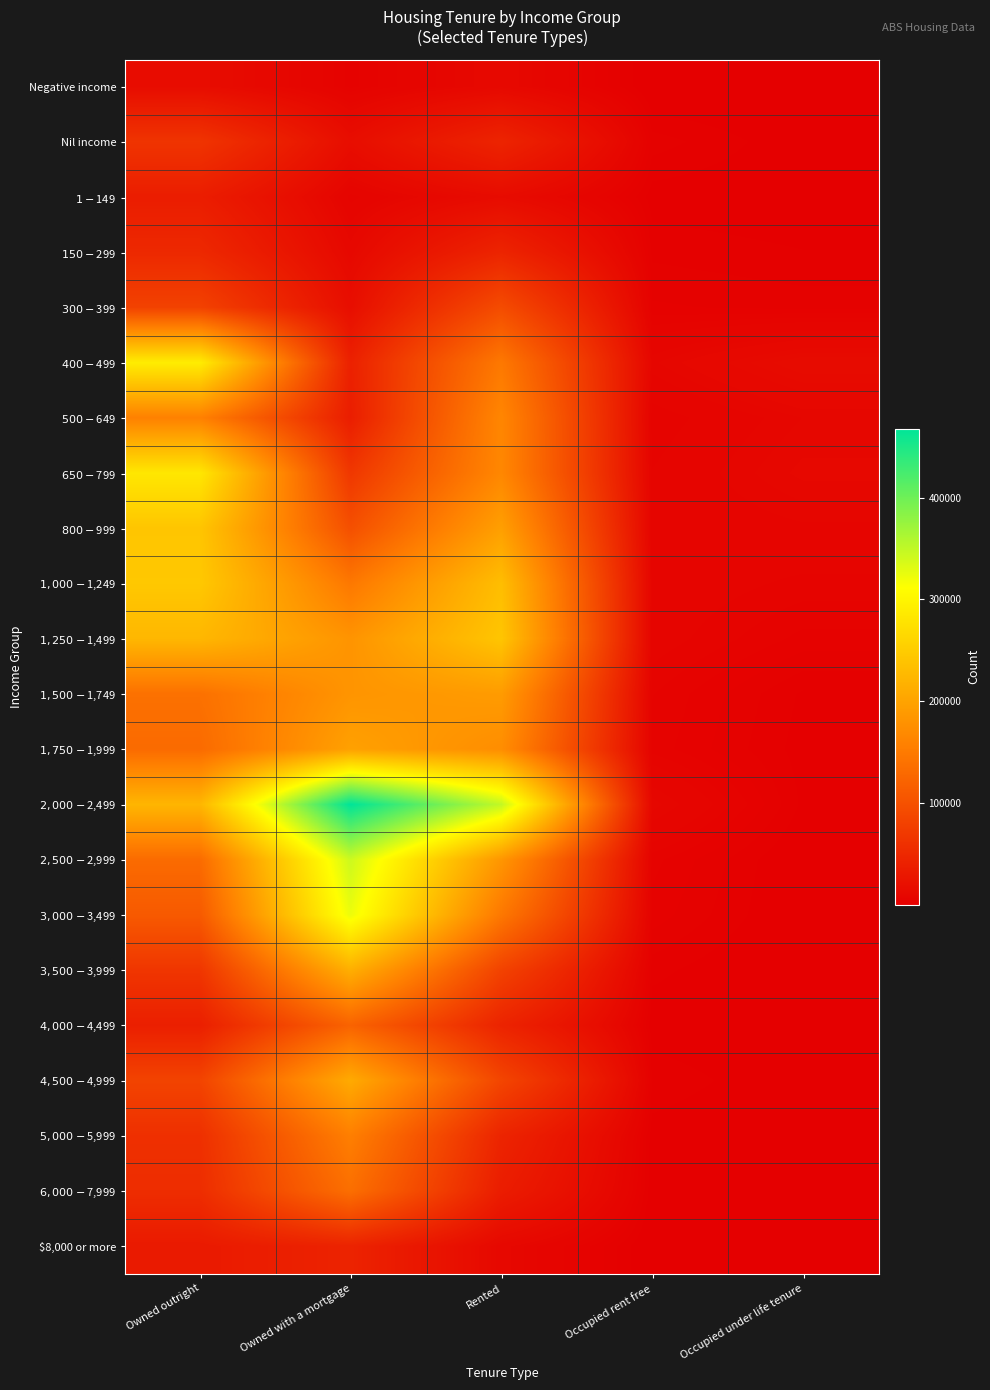

At which category is the sum across all series the highest?

Owned with a mortgage